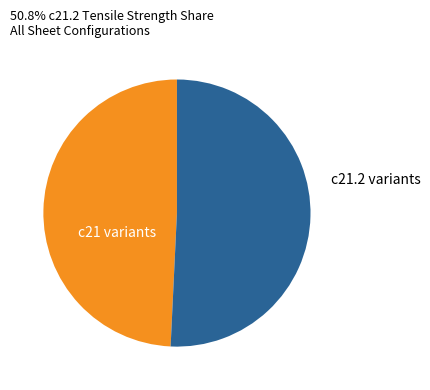

Which category accounts for the majority?

c21.2 variants